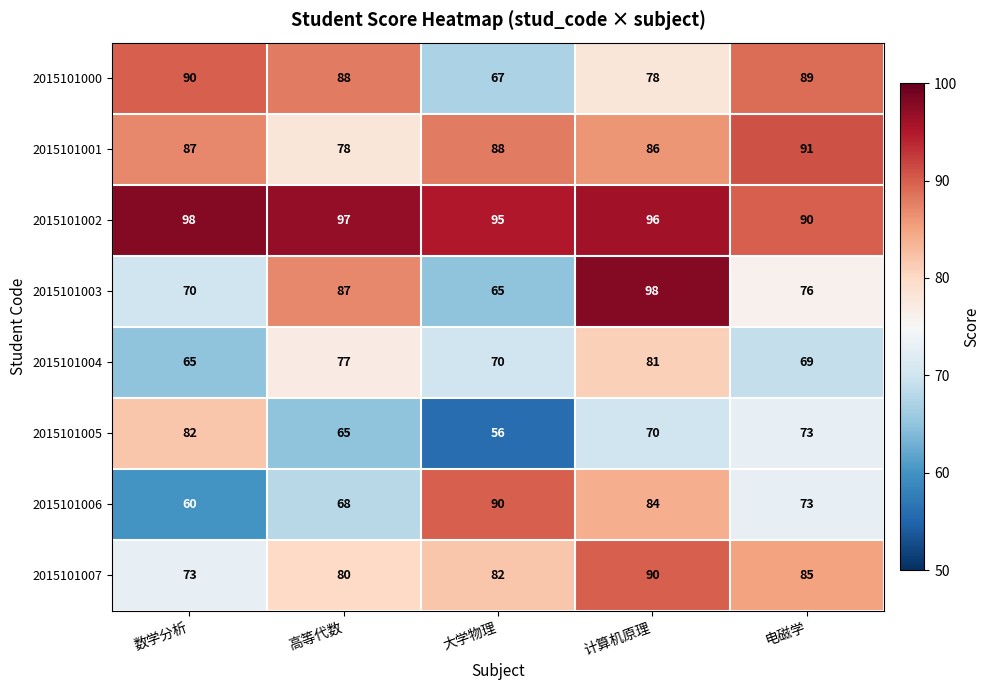

Rank the categories by 2015101003 value from lowest to highest.

大学物理, 数学分析, 电磁学, 高等代数, 计算机原理